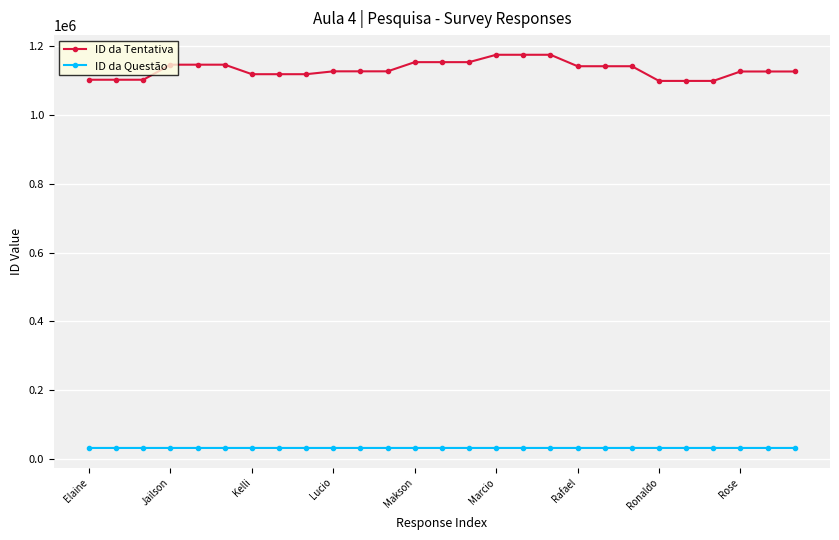

True or false: ID da Tentativa has more than 0 interior local peaks.

True